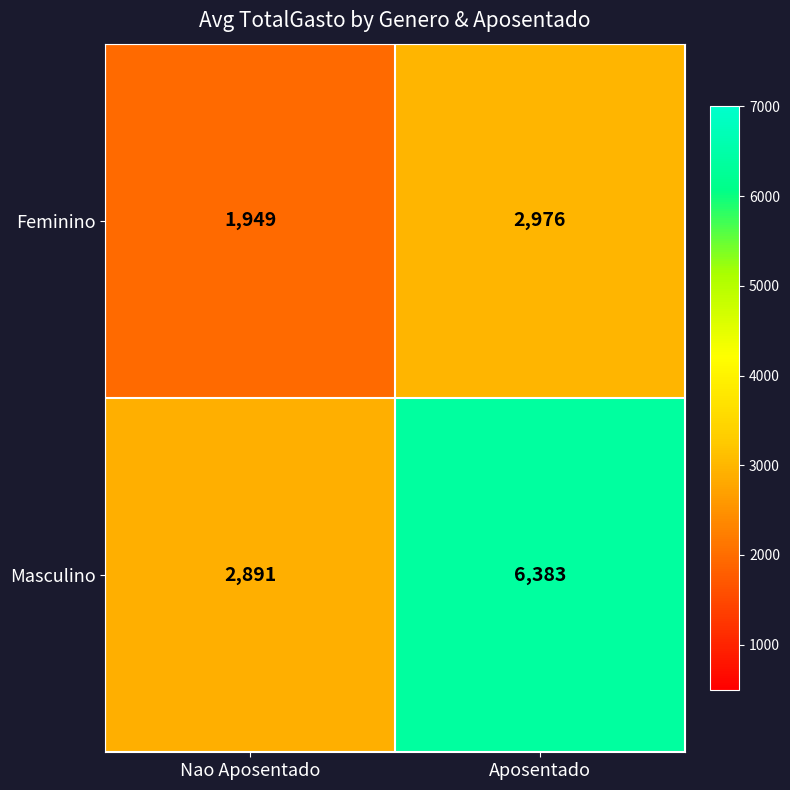

What is the total value across all series at Aposentado?

9359